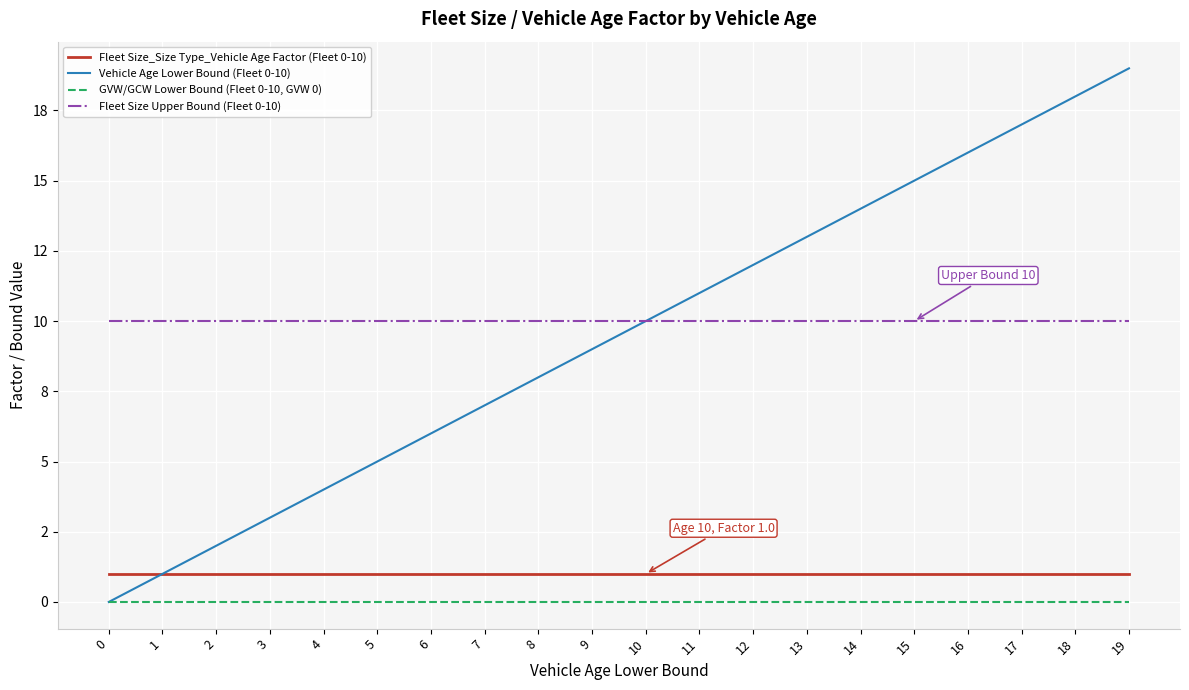

Rank the series by their maximum value, from lowest to highest.

GVW/GCW Lower Bound (Fleet 0-10, GVW 0), Fleet Size_Size Type_Vehicle Age Factor (Fleet 0-10), Fleet Size Upper Bound (Fleet 0-10), Vehicle Age Lower Bound (Fleet 0-10)